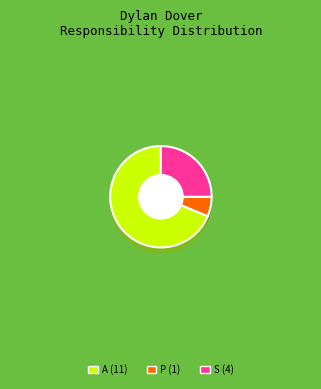

Is the sum of S and P greater than half?

No